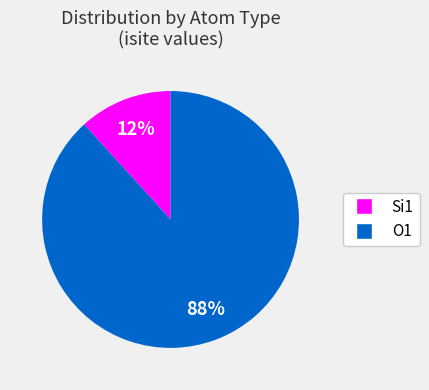

Is there a majority slice in this chart?

Yes